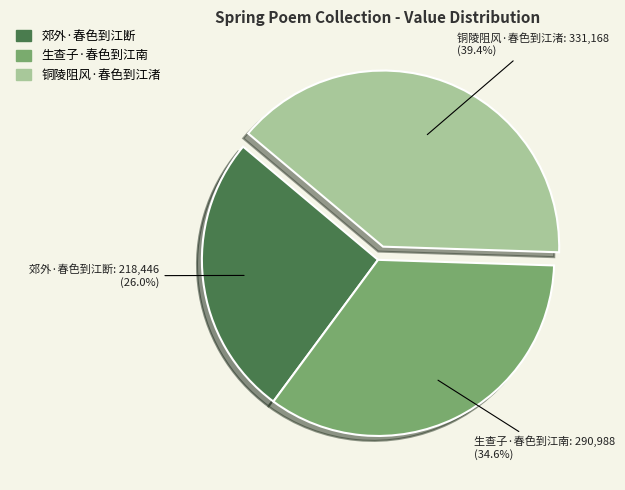

To the nearest percent, what percentage of the pie is 生查子·春色到江南?

35%